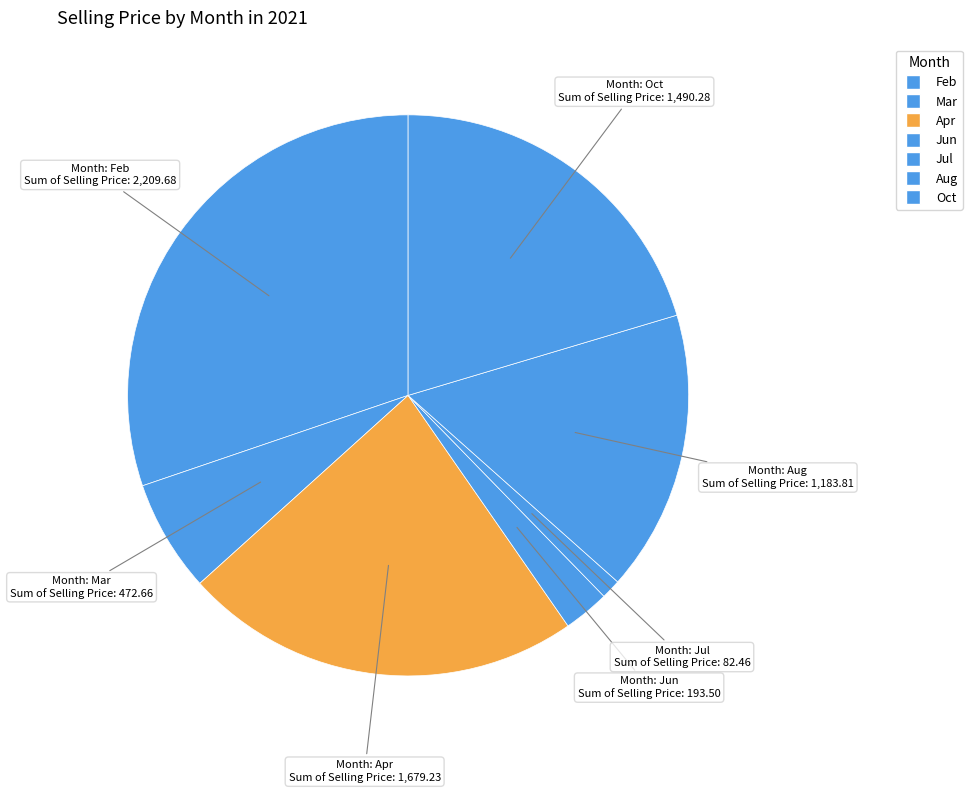

What is the ratio of the value at Oct to the value at Jun?

7.7